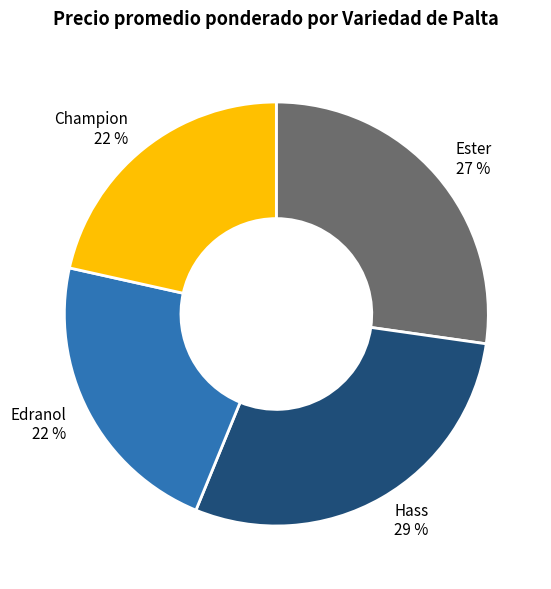

True or false: Edranol accounts for 22% of the total.

True